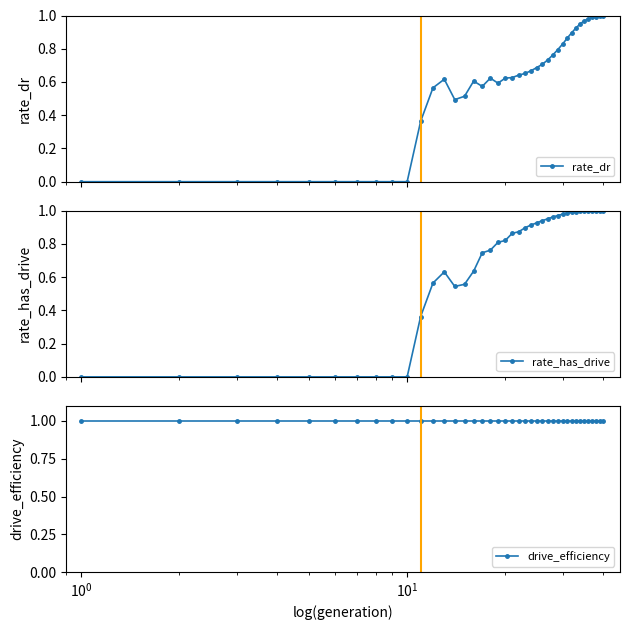

True or false: drive_efficiency has a value of 0.4 at 28.

False